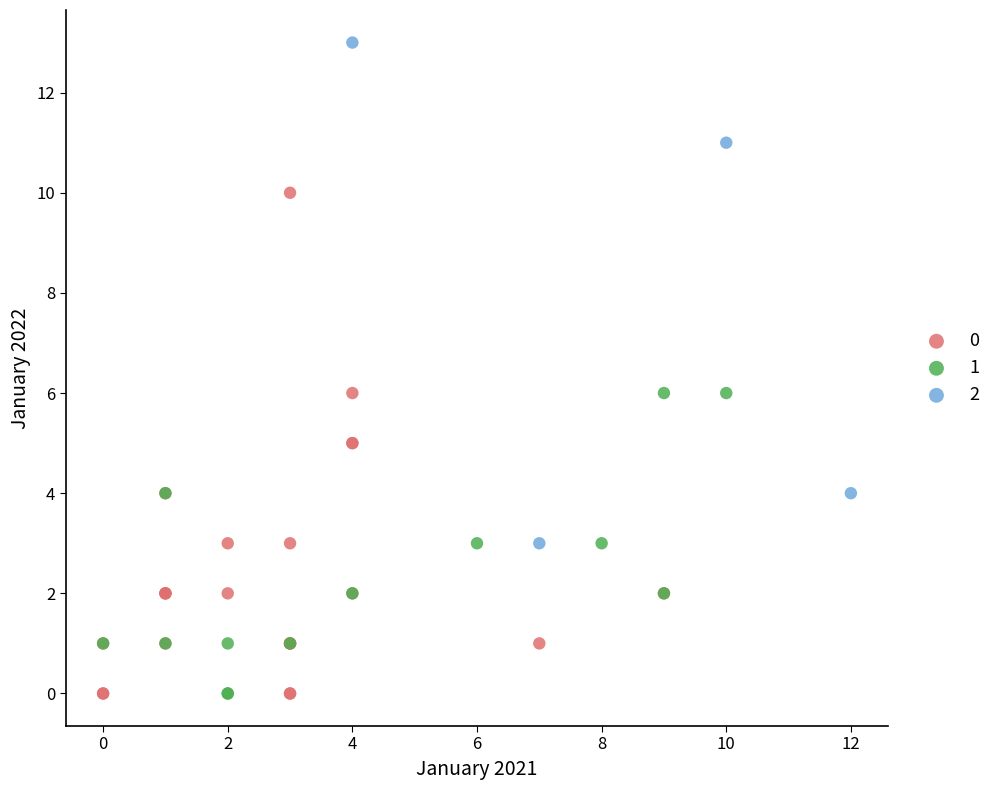

Which series contains the highest Y value?

2